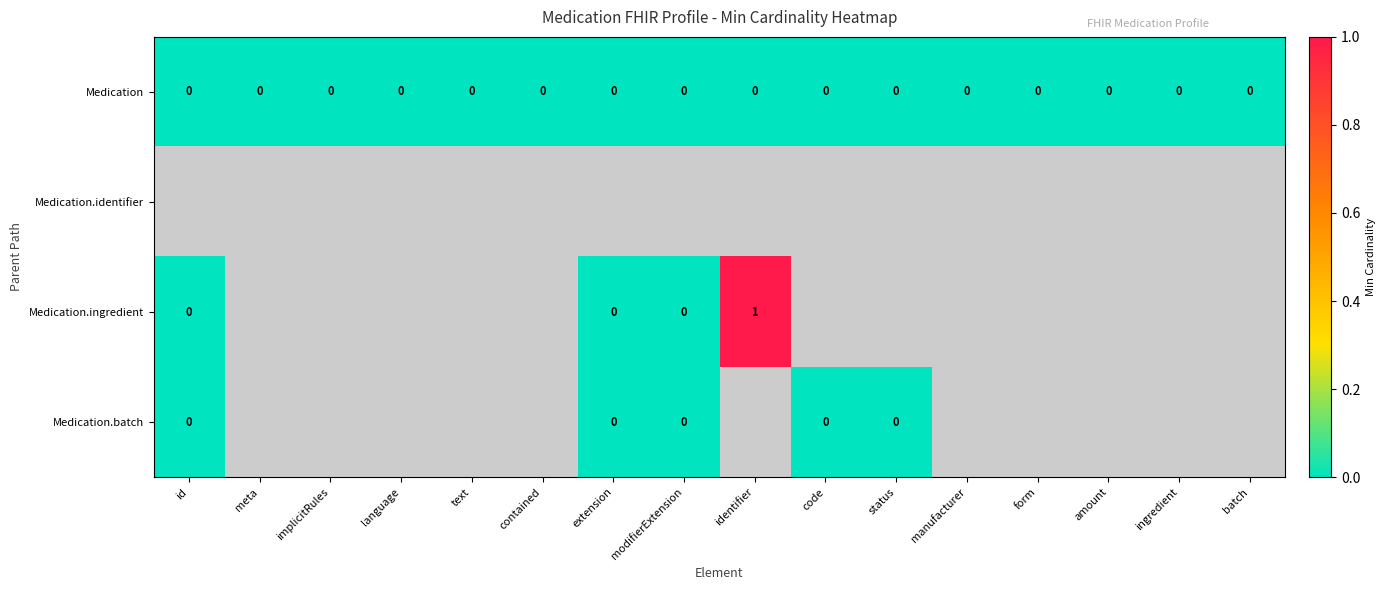

How many values in Medication.ingredient are above zero?

1